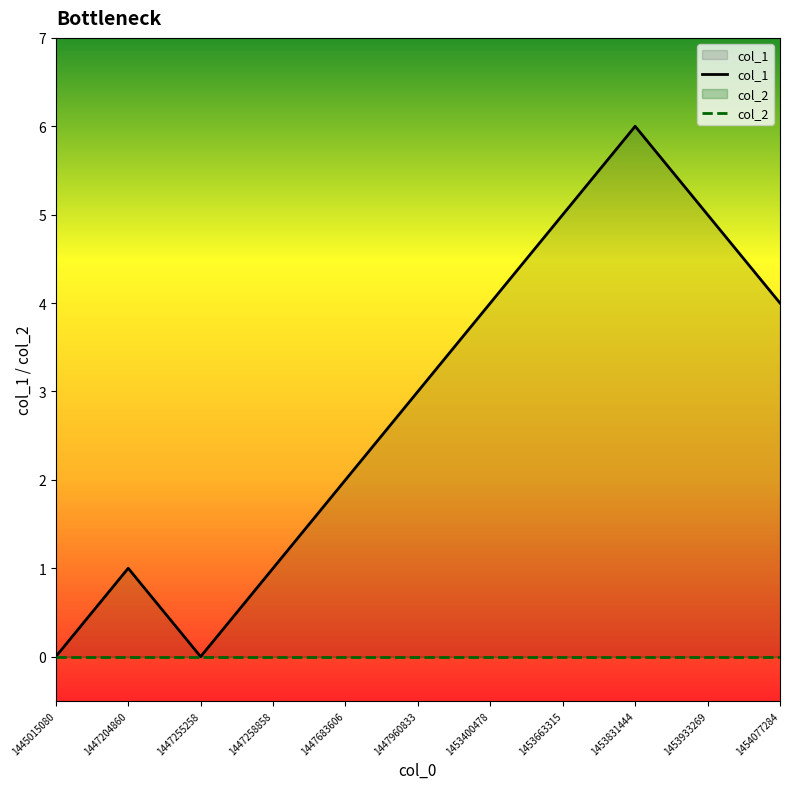

Is the value of col_2 at 1447204860 greater than the value of col_1 at 1453933269?

No